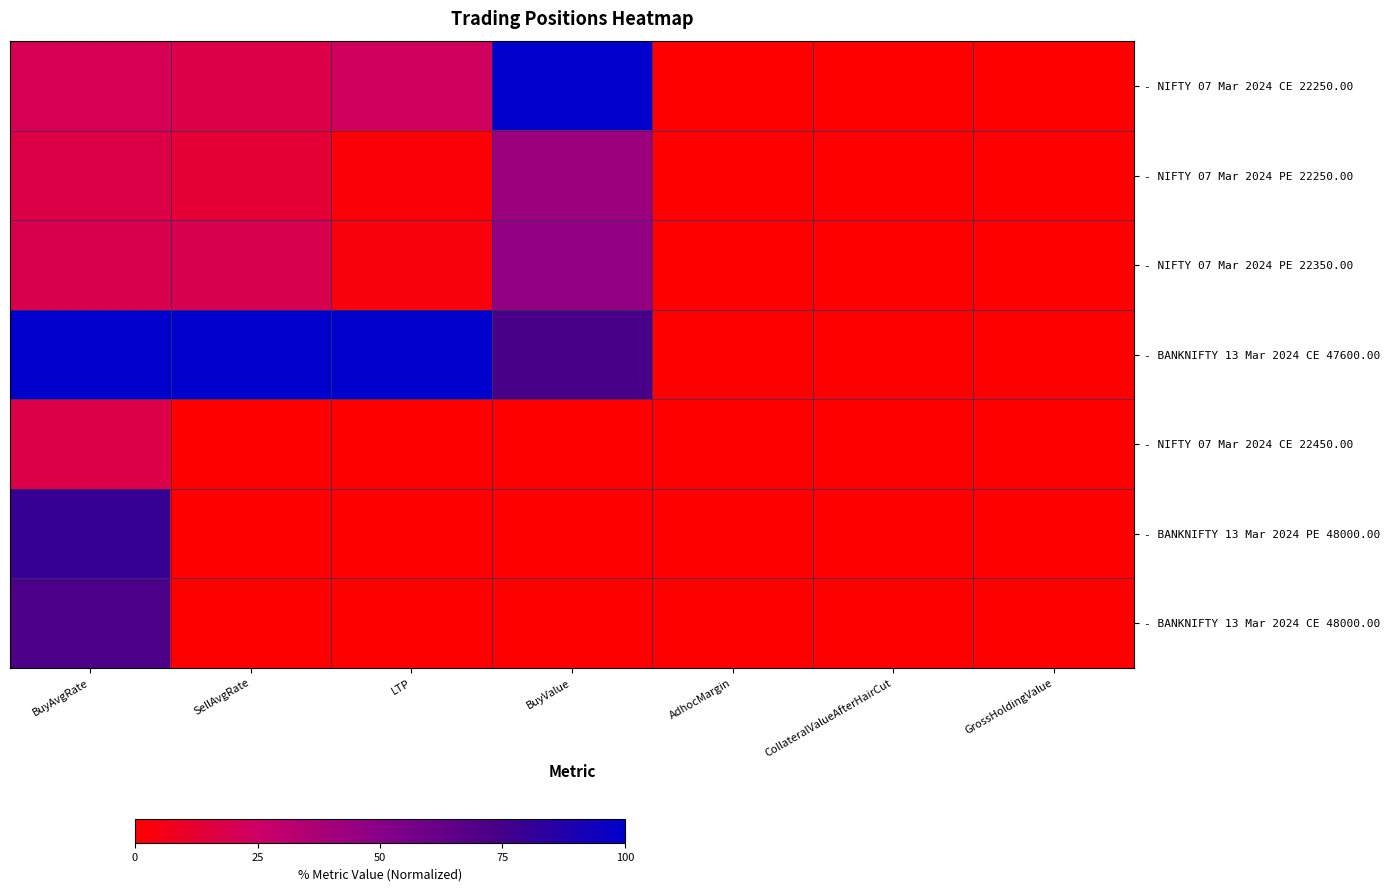

Which series has the largest total across all categories?

- BANKNIFTY 13 Mar 2024 CE 47600.00